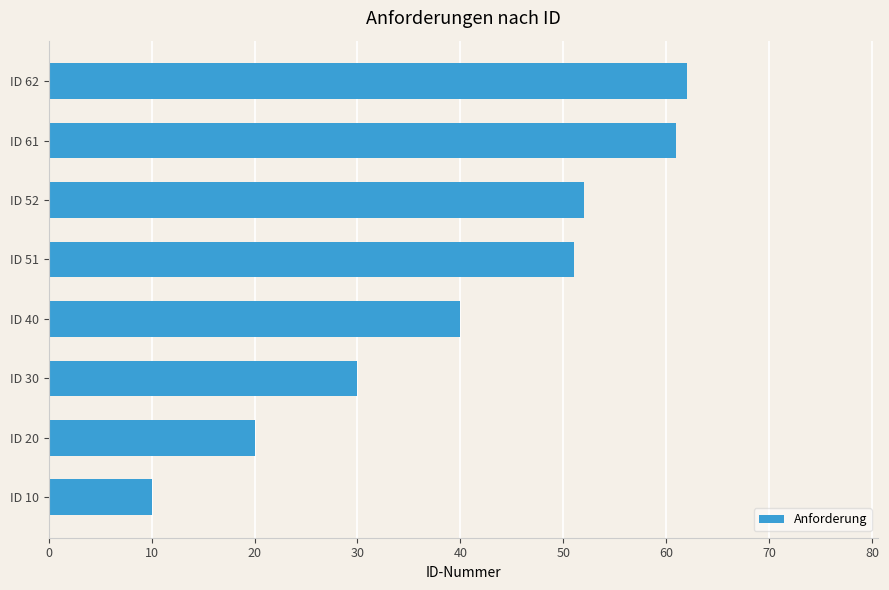

How many bars are there in total?

8